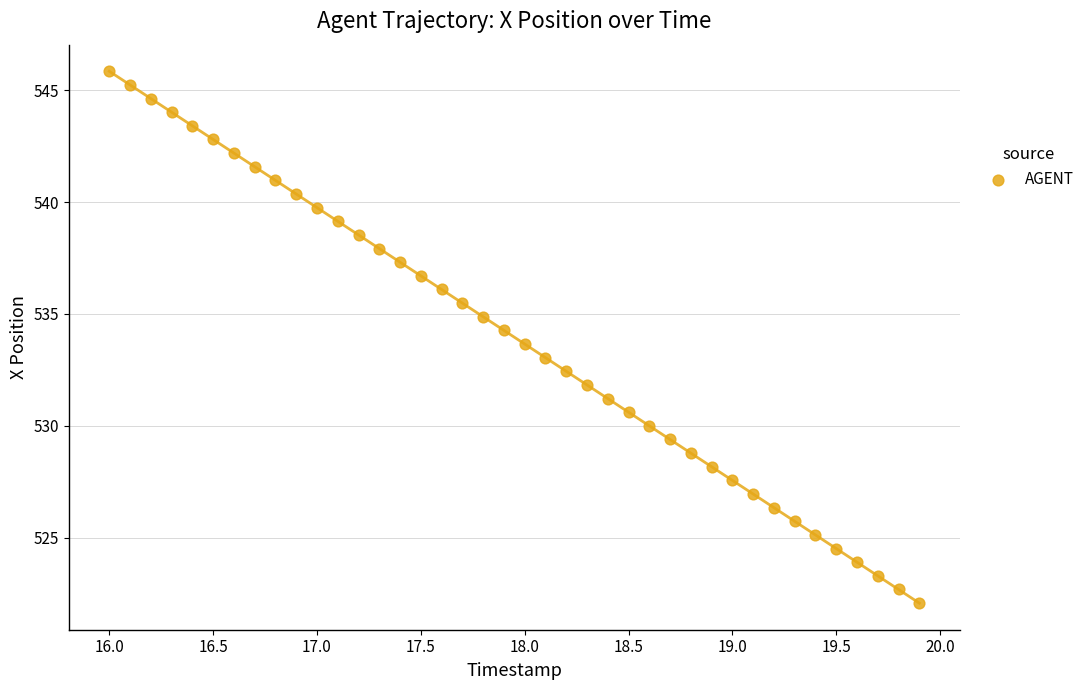

What is the range of Y values (max minus min)?

23.8